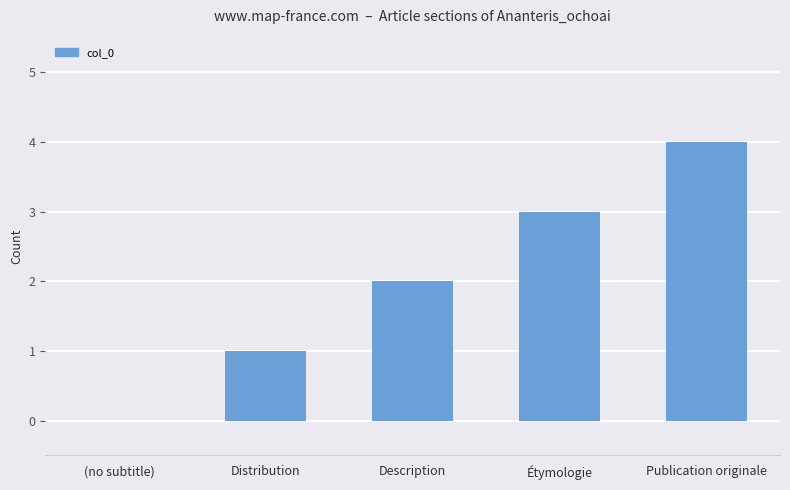

Are the bars grouped side by side (vs. stacked)?

No